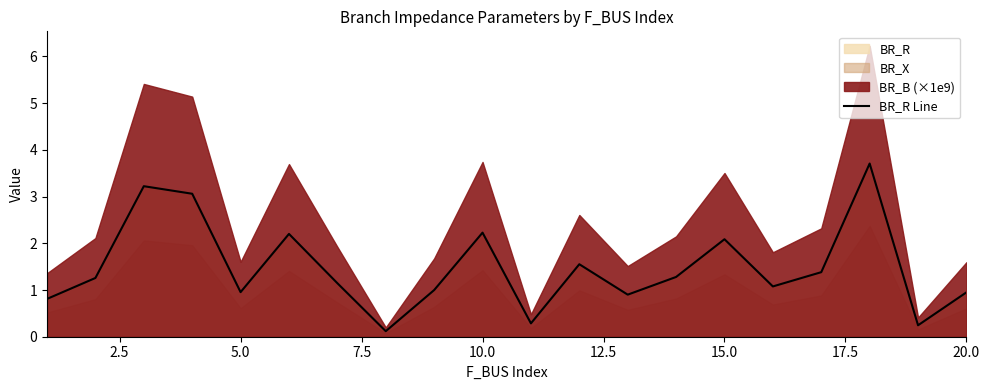

What is the minimum value shown in the chart?

0.1